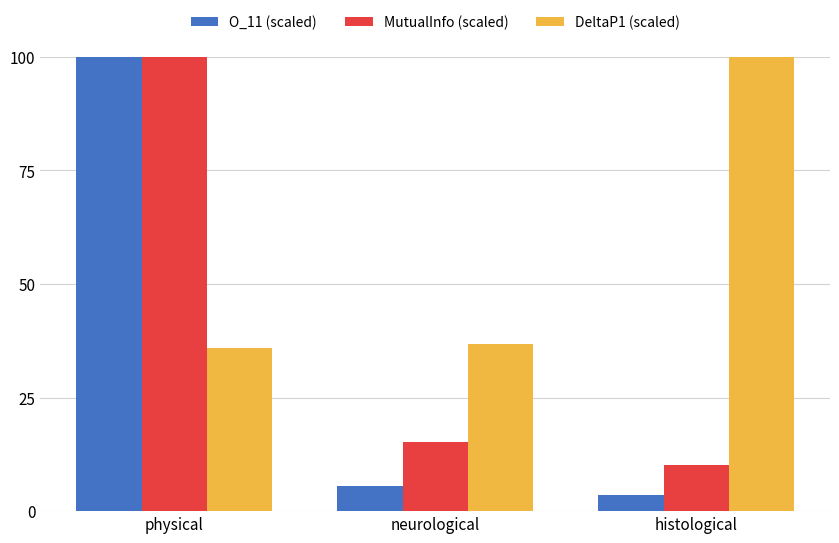

Which label corresponds to the smallest value in the chart?

histological